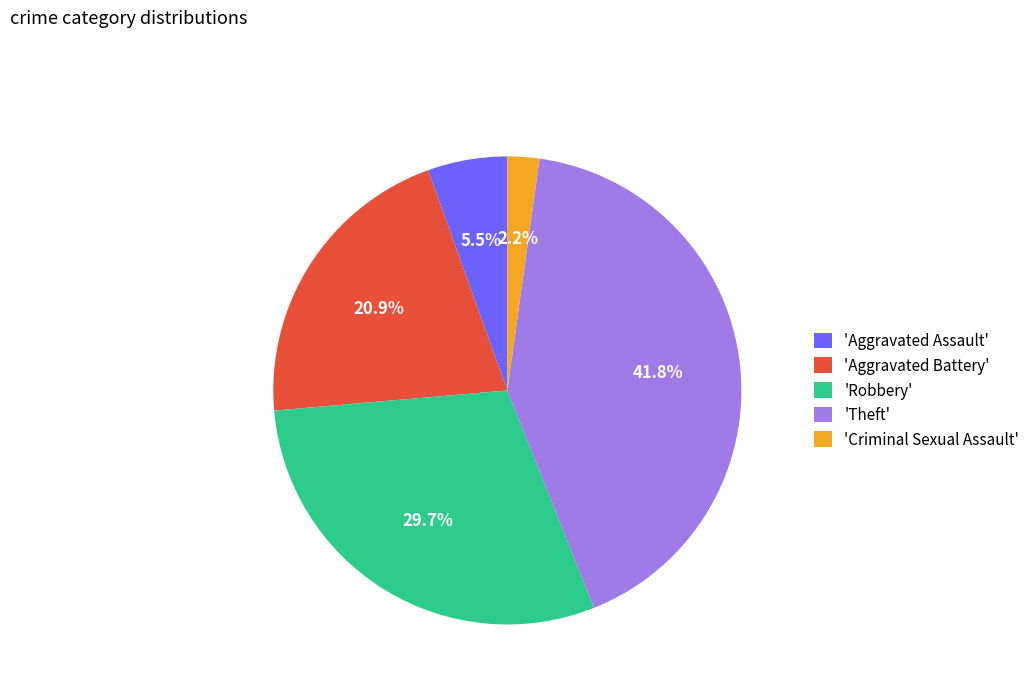

Is there a majority slice in this chart?

No